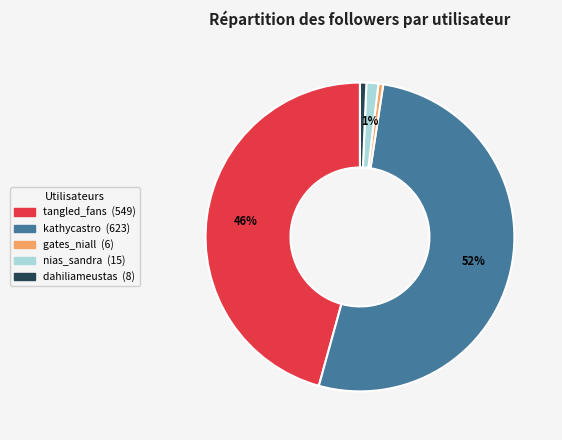

Is it true that kathycastro is 61% of the pie?

False